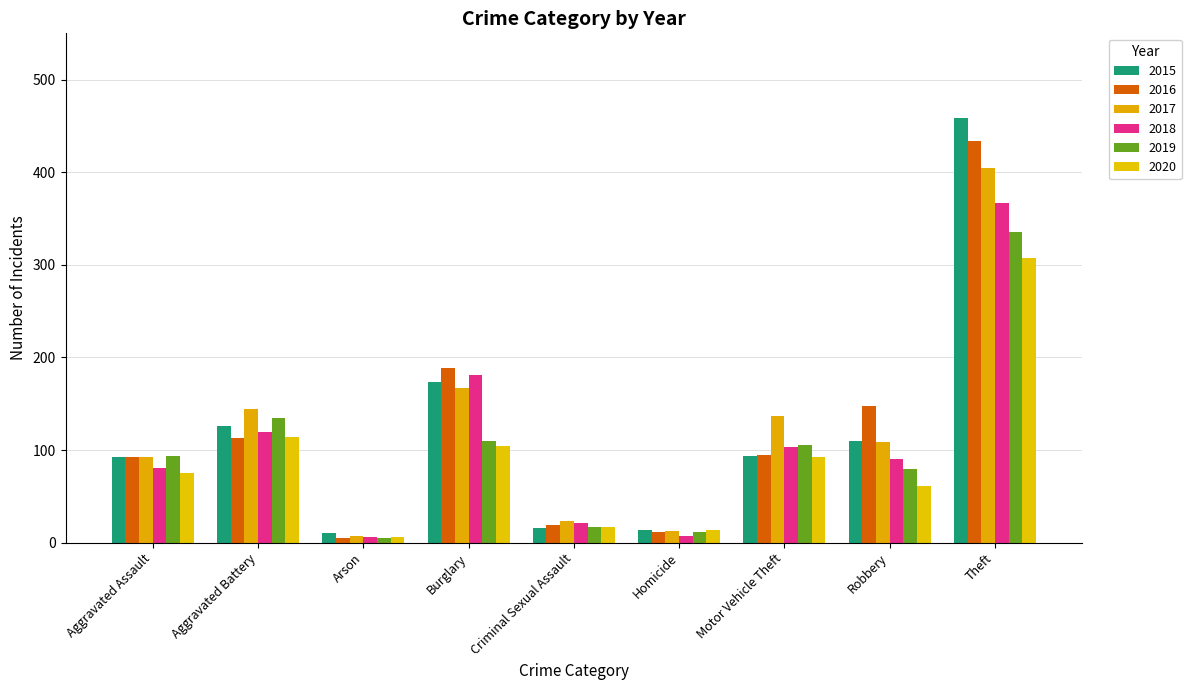

Which has a higher value, Motor Vehicle Theft or Aggravated Assault?

Motor Vehicle Theft